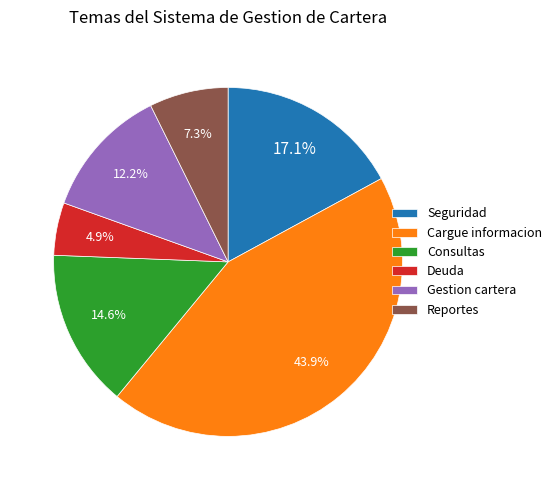

Is it true that Reportes is 7% of the pie?

True